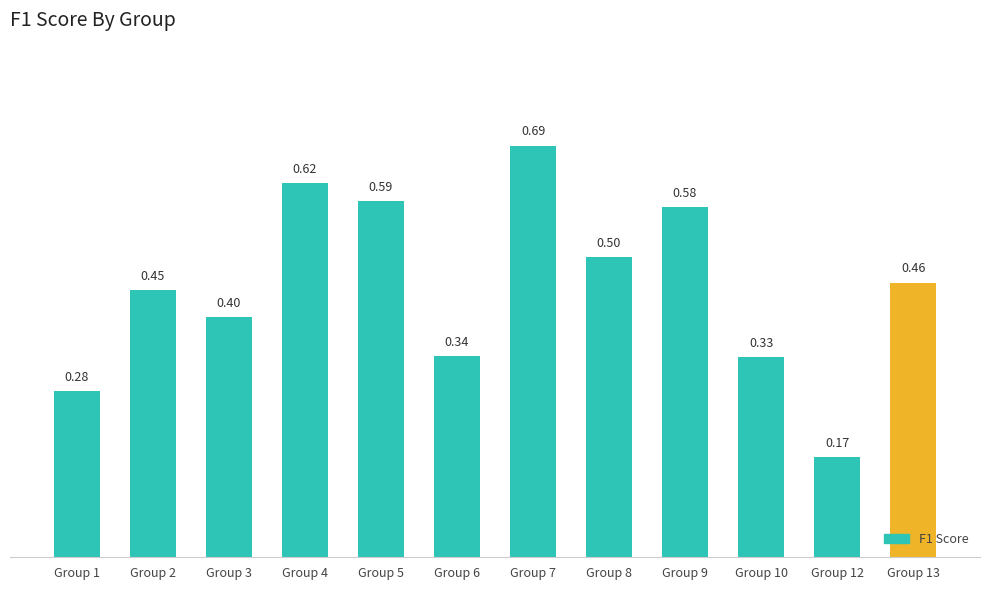

List the labels in order of value, largest first.

Group 7, Group 4, Group 5, Group 9, Group 8, Group 13, Group 2, Group 3, Group 6, Group 10, Group 1, Group 12